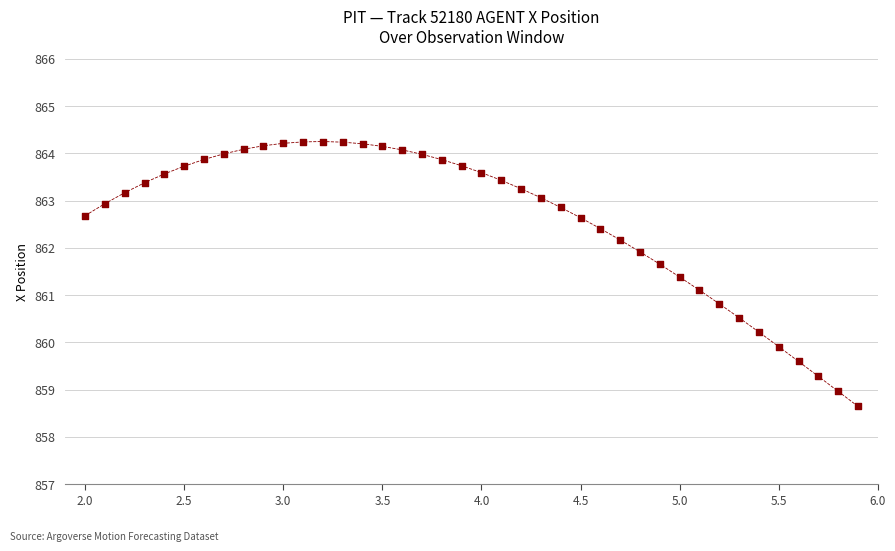

What is the range of X values (max minus min)?

3.9